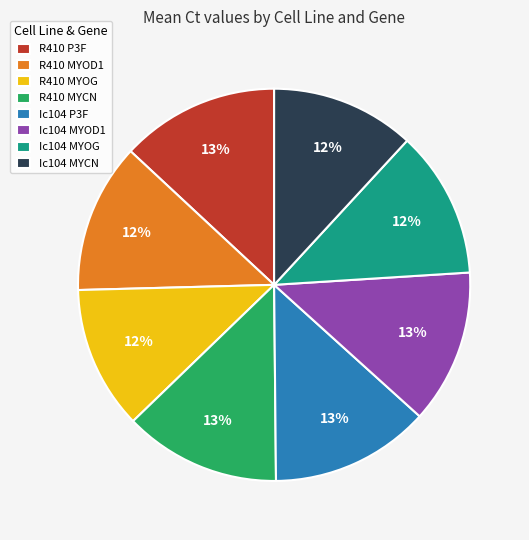

Does any single category account for the majority?

No